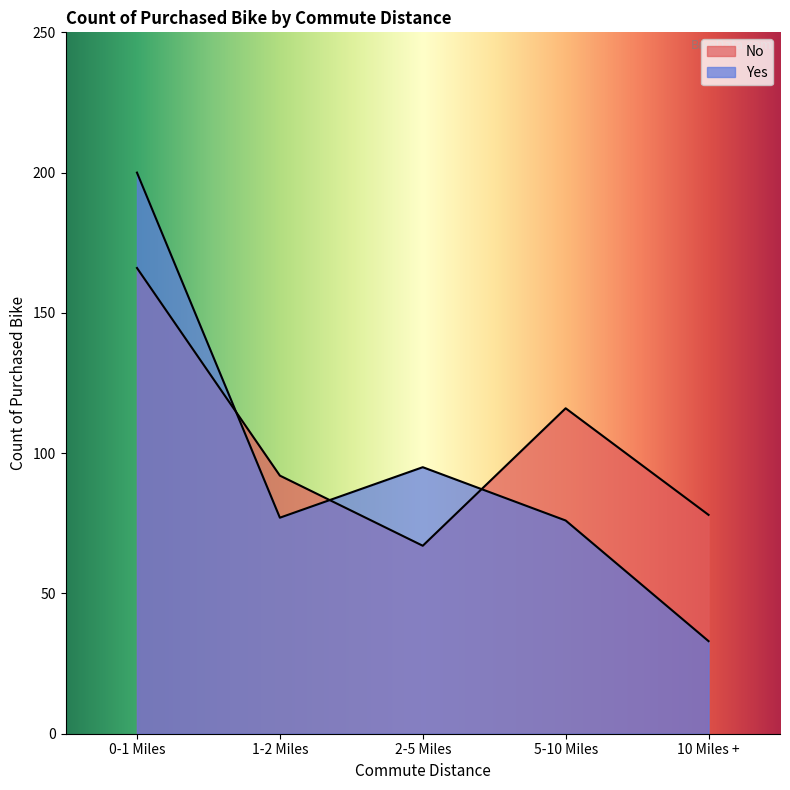

Reading right to left, what are all the values shown in this chart?

No: 78	116	67	92	166
Yes: 33	76	95	77	200